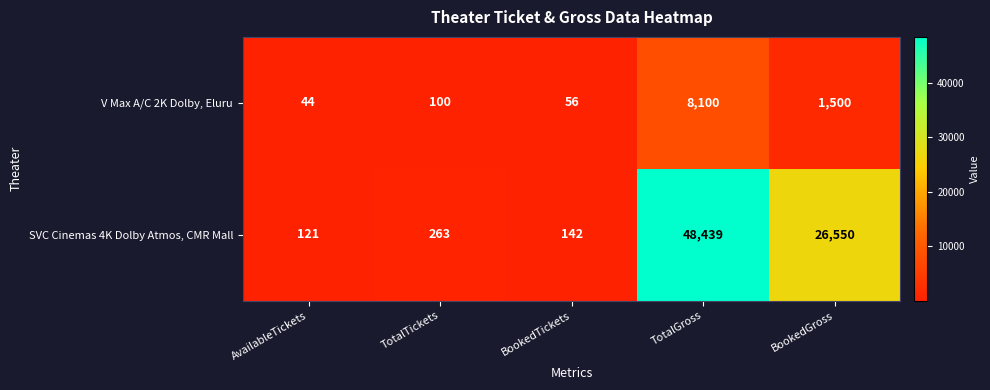

Which series has the widest spread of values?

SVC Cinemas 4K Dolby Atmos, CMR Mall